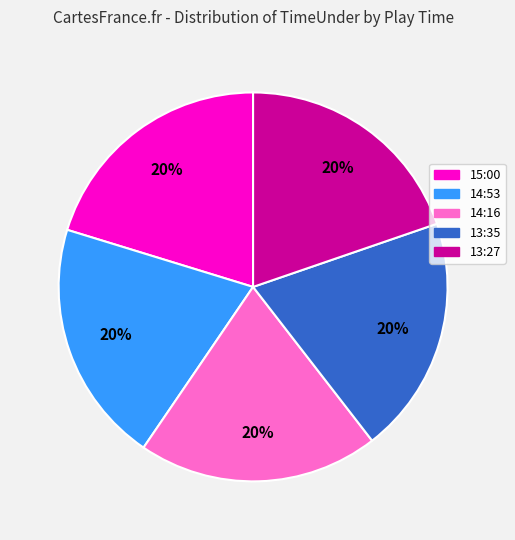

Is it true that 13:35 is 20% of the pie?

True